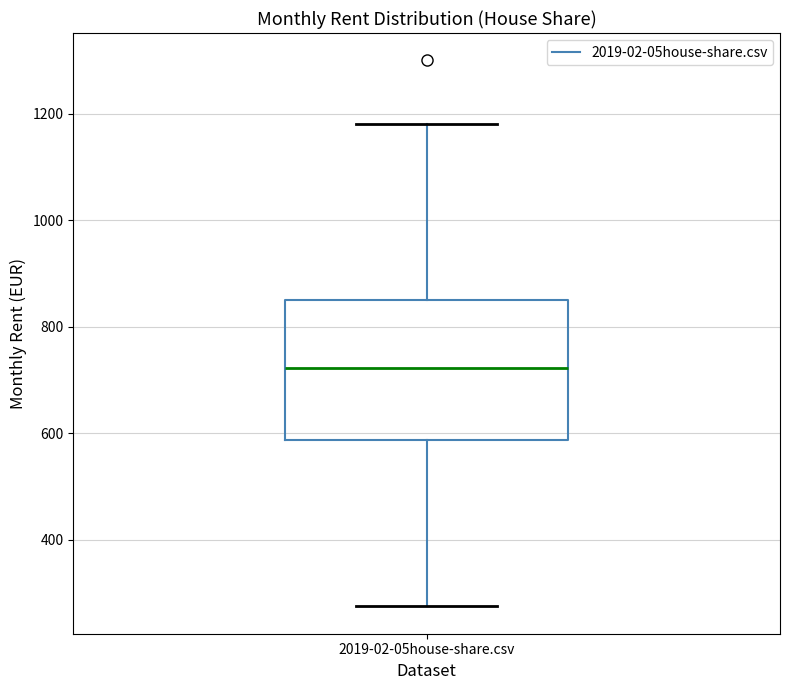

Read this box plot against the y-axis: the position of the median line, the range covered by the box, and the ends of both whiskers. The values are not printed on the chart, so give them approximately, as read against the axis.

median 720, box 580 to 860, whiskers 280 to 1180